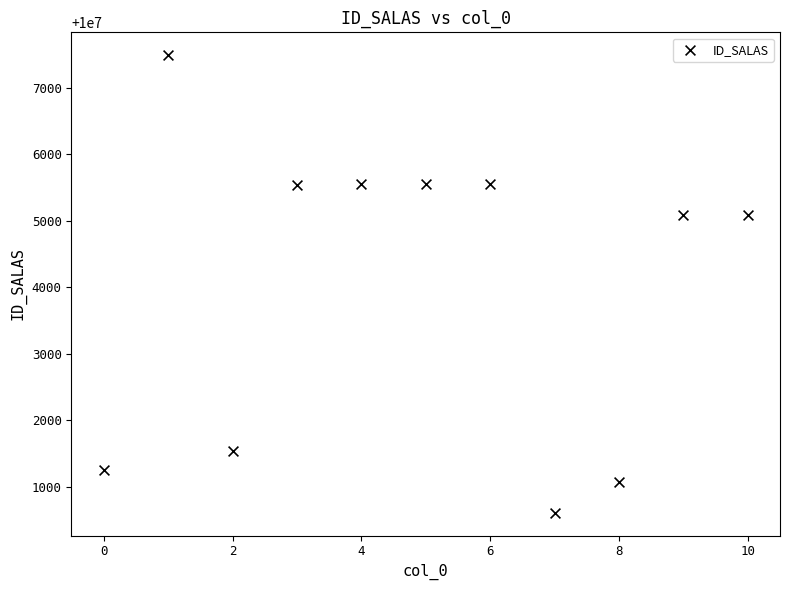

What is the average Y value?

10004027